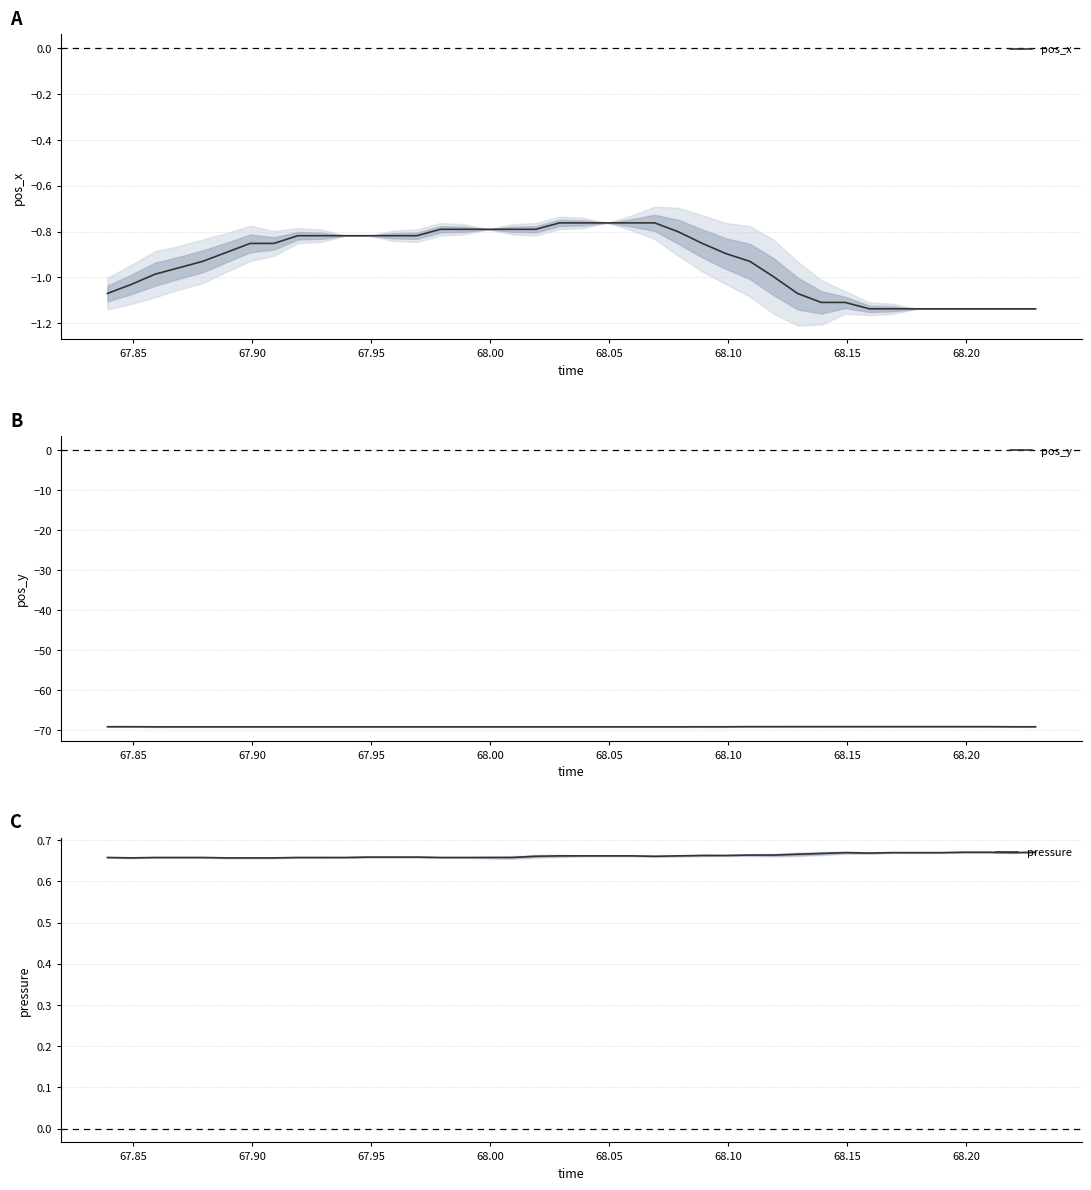

True or false: pos_y and pressure intersect in this chart.

False